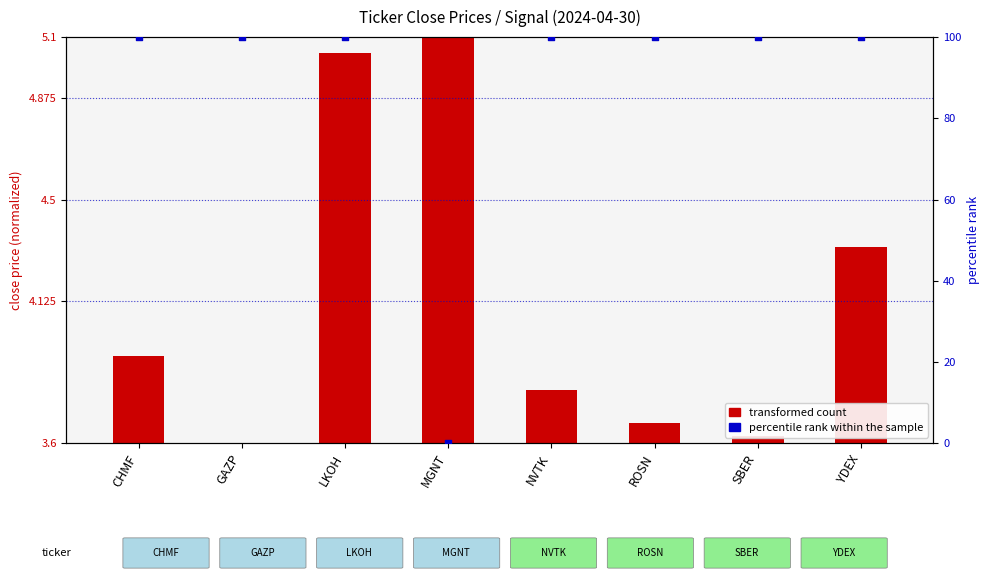

Which series reaches the minimum Y coordinate?

transformed count